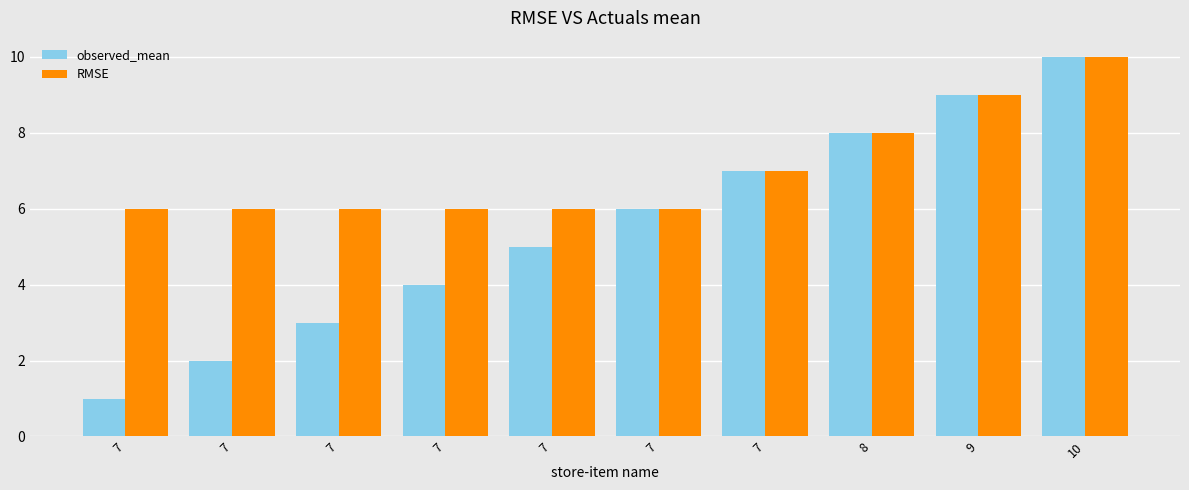

How many distinct data groups are displayed?

2